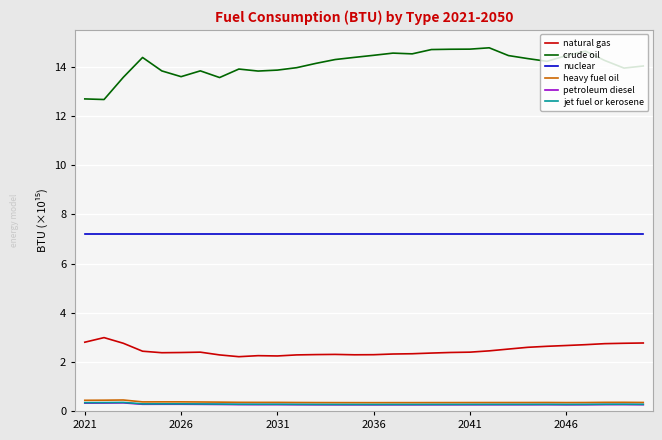

What is the minimum value for natural gas?

2.2